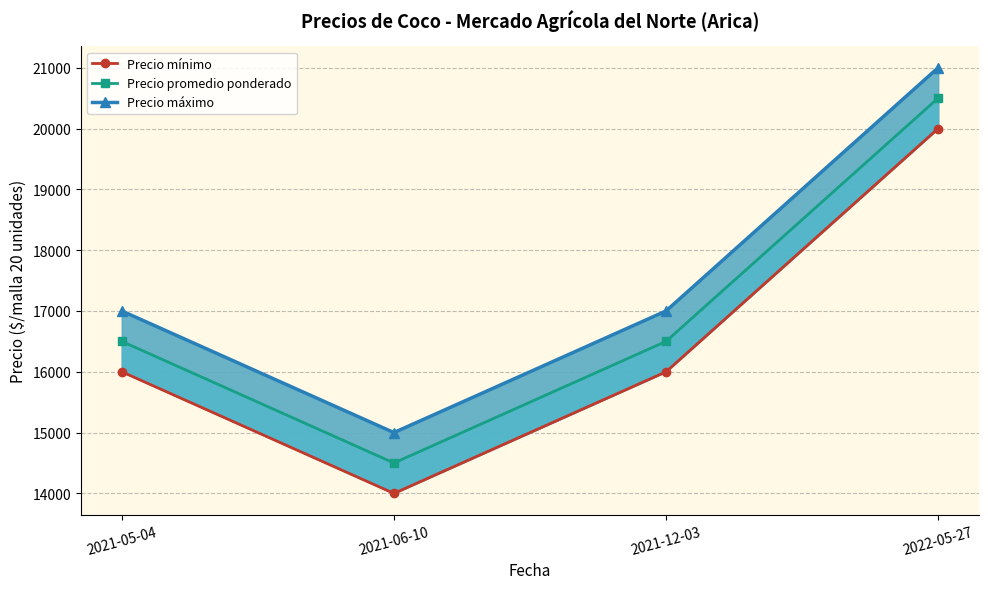

List the series in order of their peak value, lowest first.

Precio mínimo, Precio promedio ponderado, Precio máximo